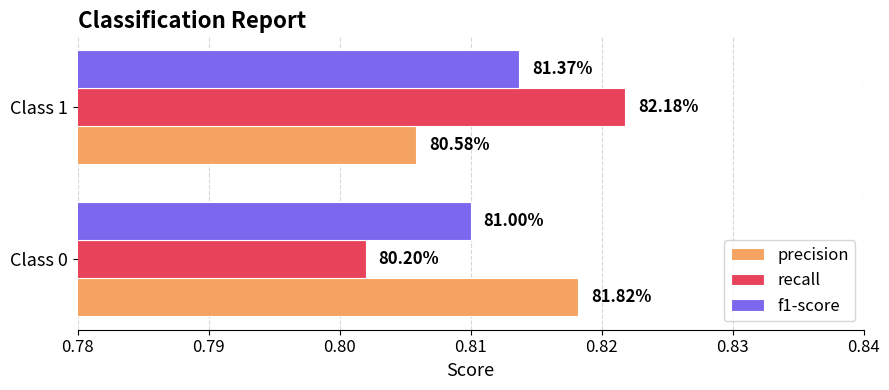

Reading left to right, list all the values displayed in this chart.

precision: 0.8	0.8
recall: 0.8	0.8
f1-score: 0.8	0.8